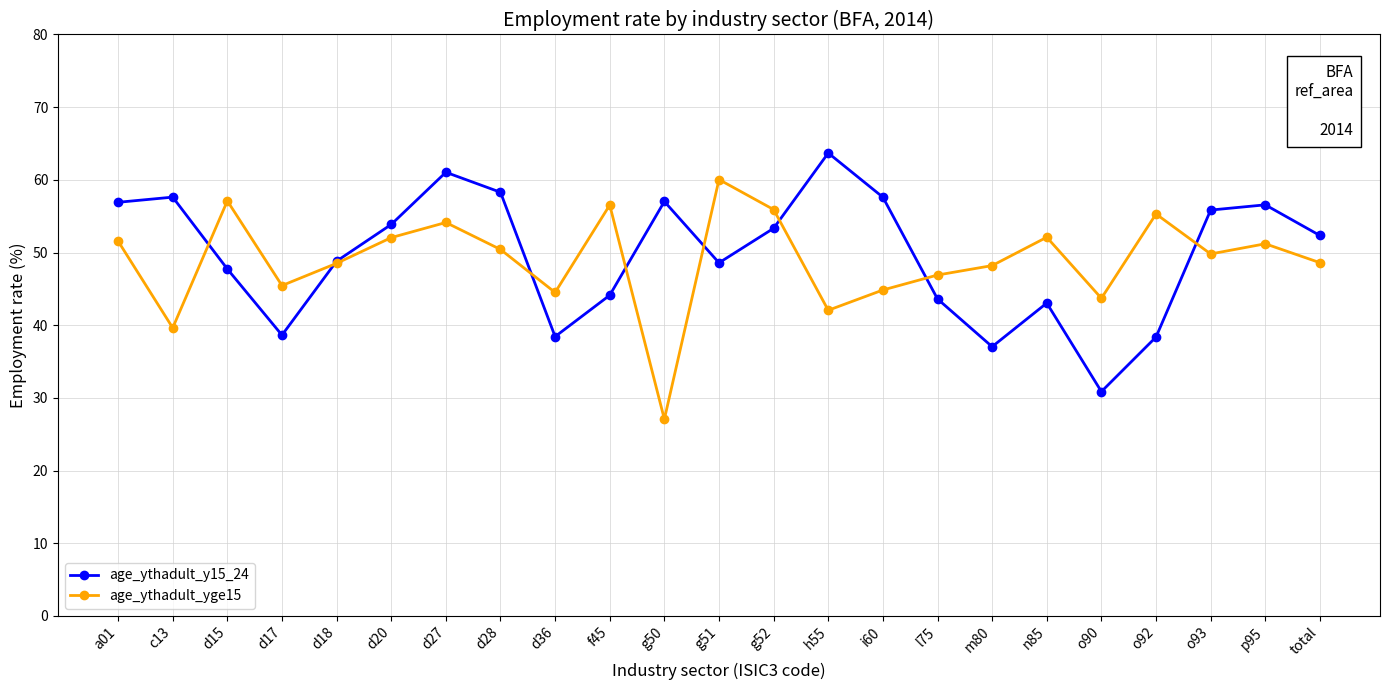

At which category does age_ythadult_y15_24 reach its first local valley?

d17